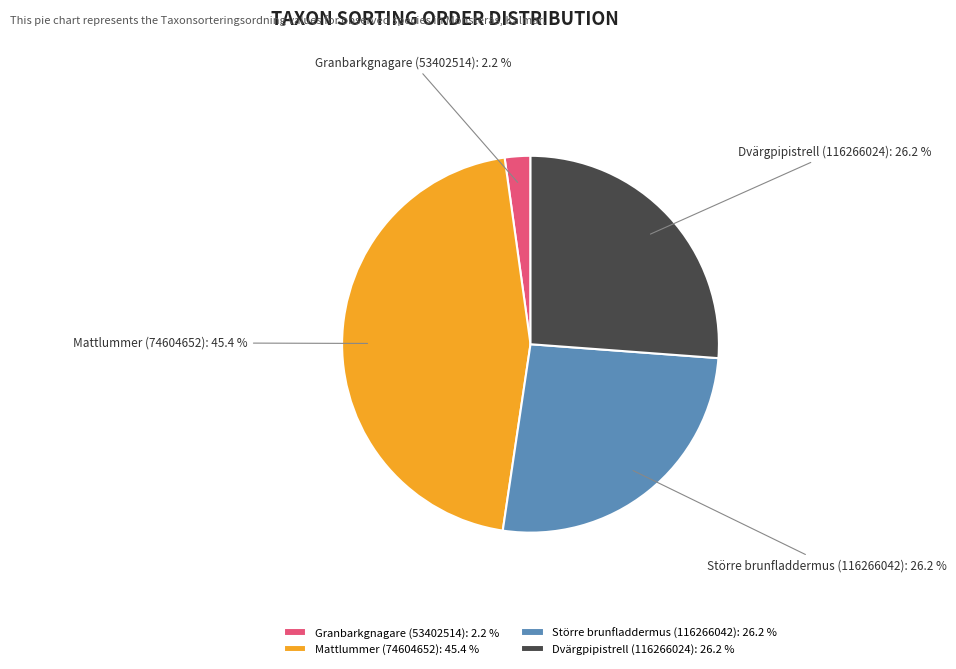

To the nearest percent, what is the average slice percentage?

25%